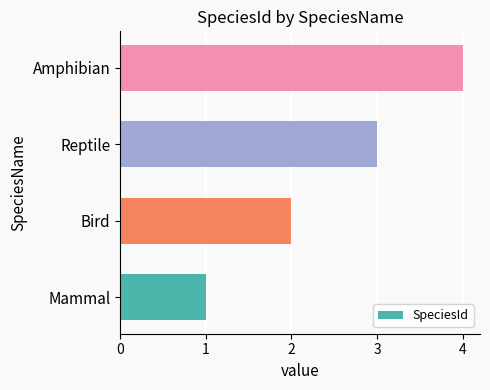

List the labels in order of value, largest first.

Amphibian, Reptile, Bird, Mammal